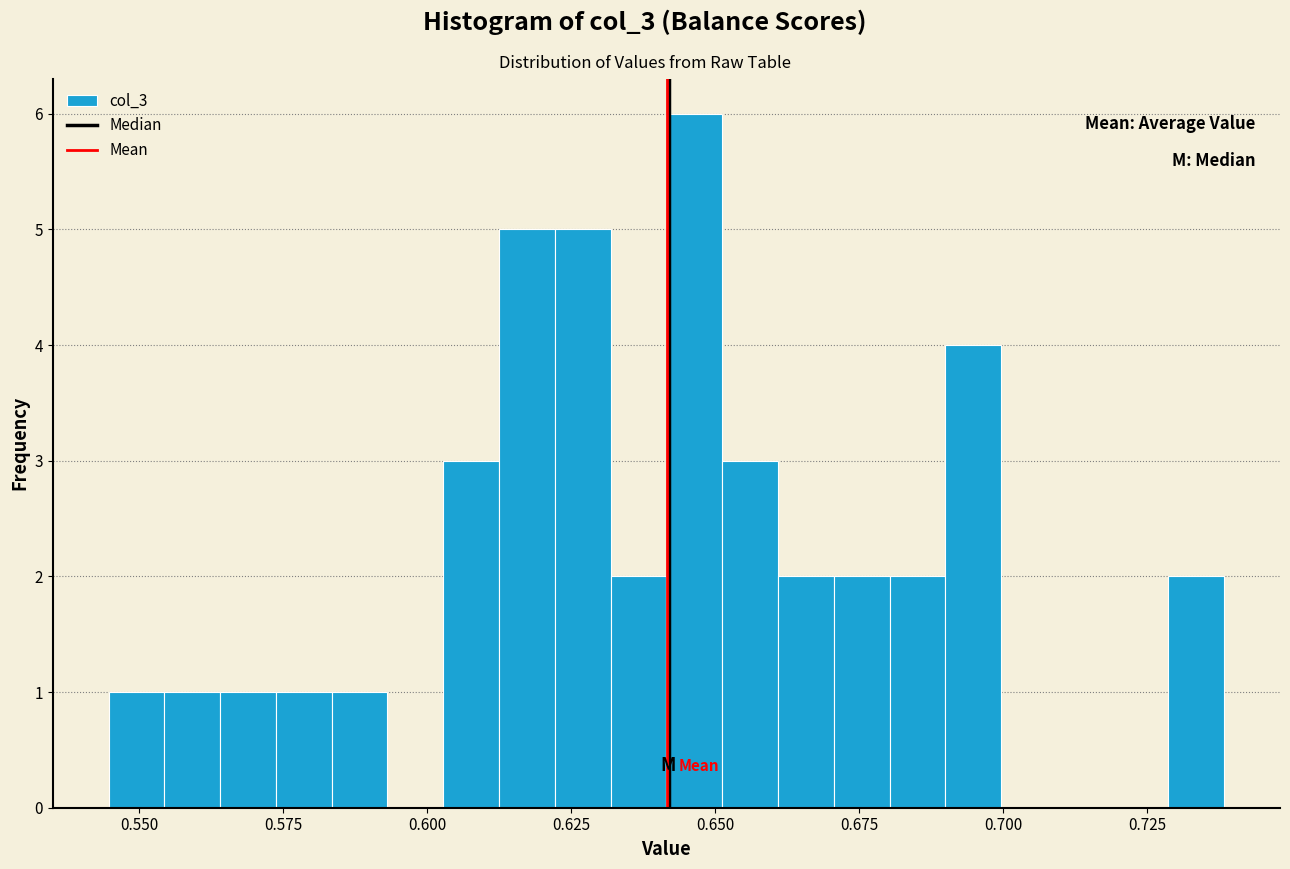

Read against the x-axis, roughly where is the centre of the tallest bar?

0.645